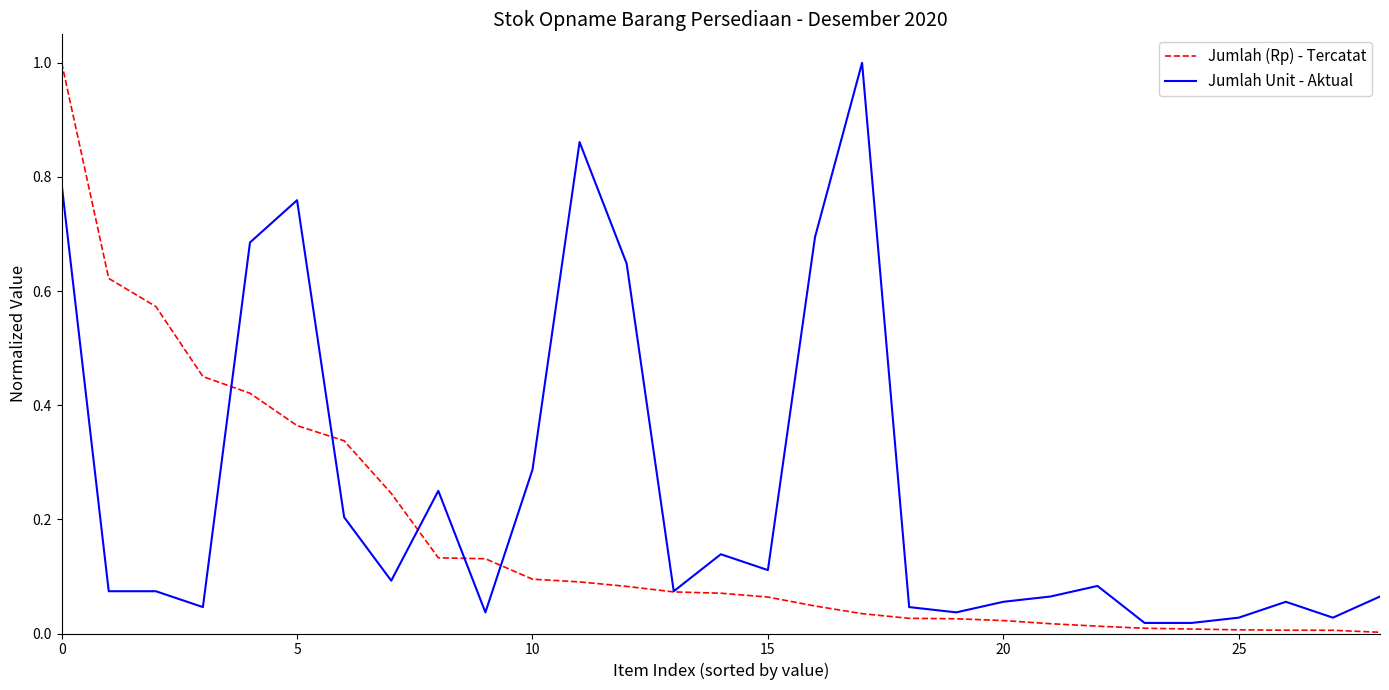

Rank the series by their average value, from lowest to highest.

Jumlah (Rp) - Tercatat, Jumlah Unit - Aktual